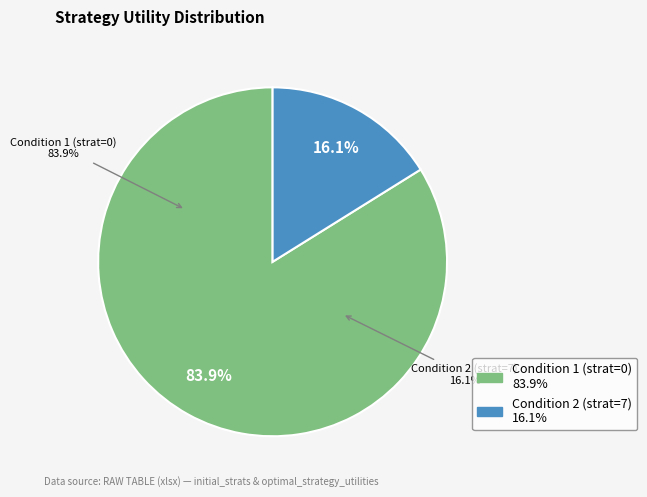

True or false: initial_strats=0 accounts for 1% of the total.

False